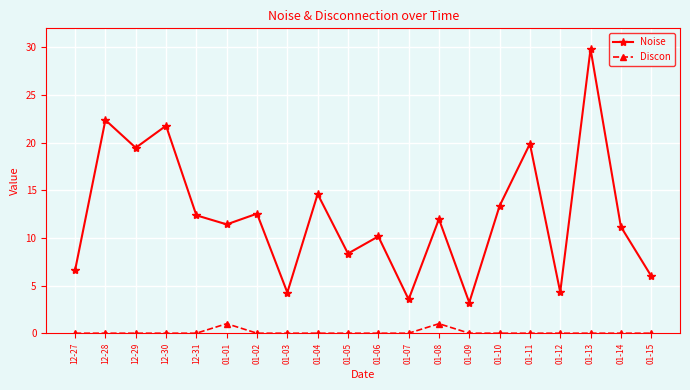

What is the label of the 7th point from the right?

01-09